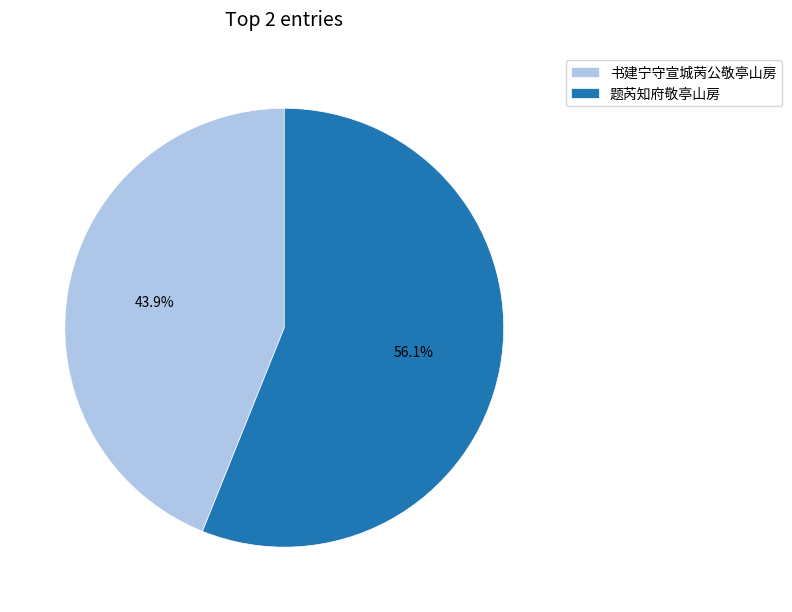

Is it true that 书建宁守宣城苪公敬亭山房 is 44% of the pie?

True